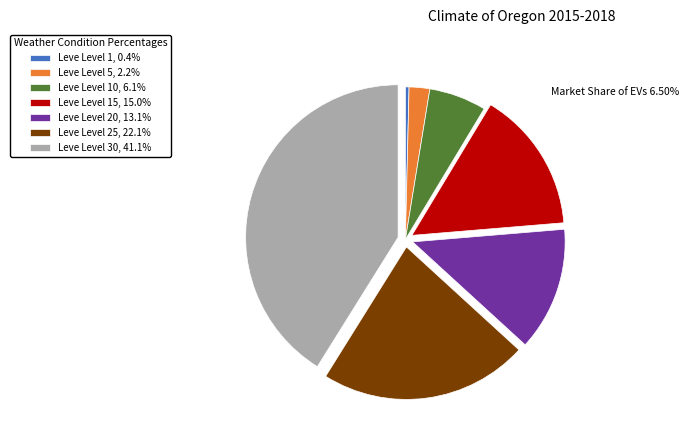

Is Leve Level 25, 22.1% the majority of the pie?

No